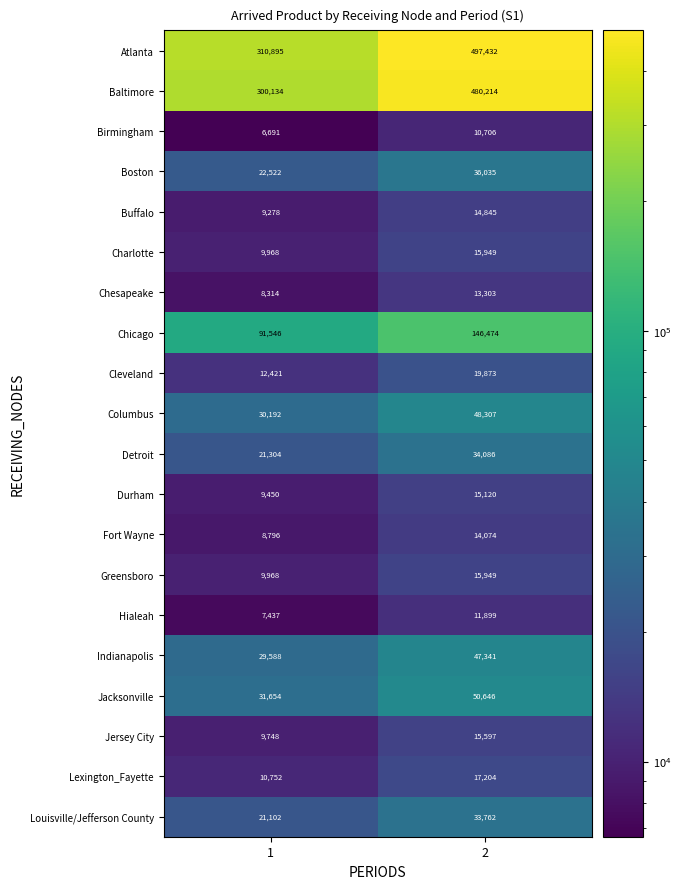

What is the sum of the Birmingham values at 1 and 2?

17397